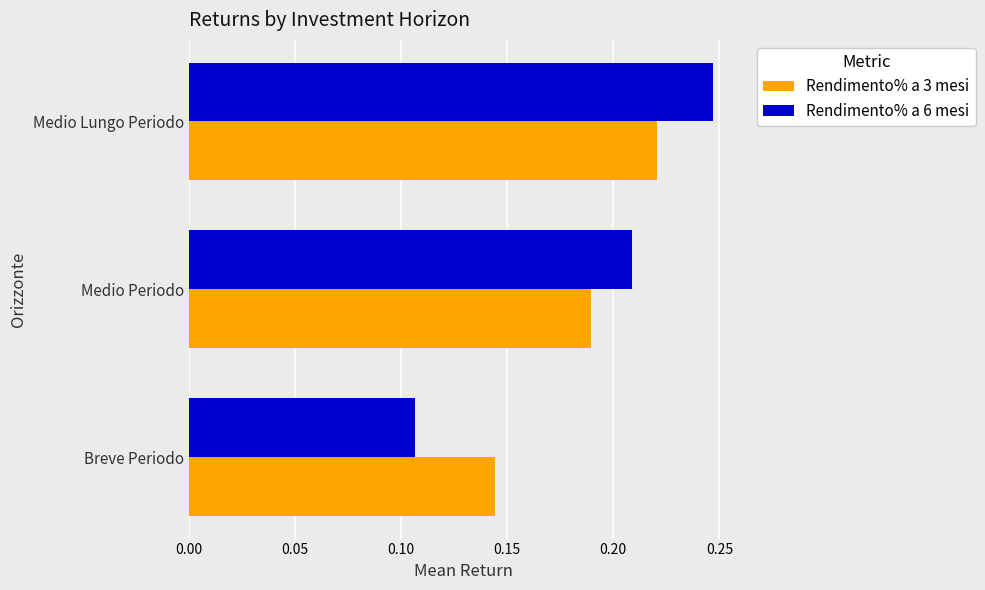

Is the value of Rendimento% a 6 mesi at Breve Periodo greater than the value of Rendimento% a 3 mesi at Medio Periodo?

No